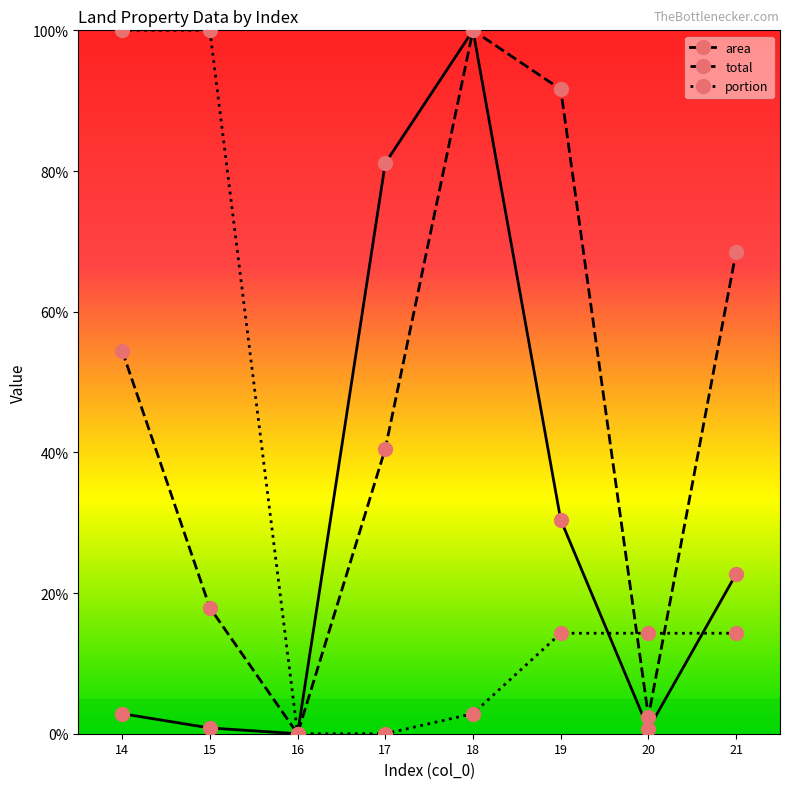

True or false: portion and total cross at least once.

True